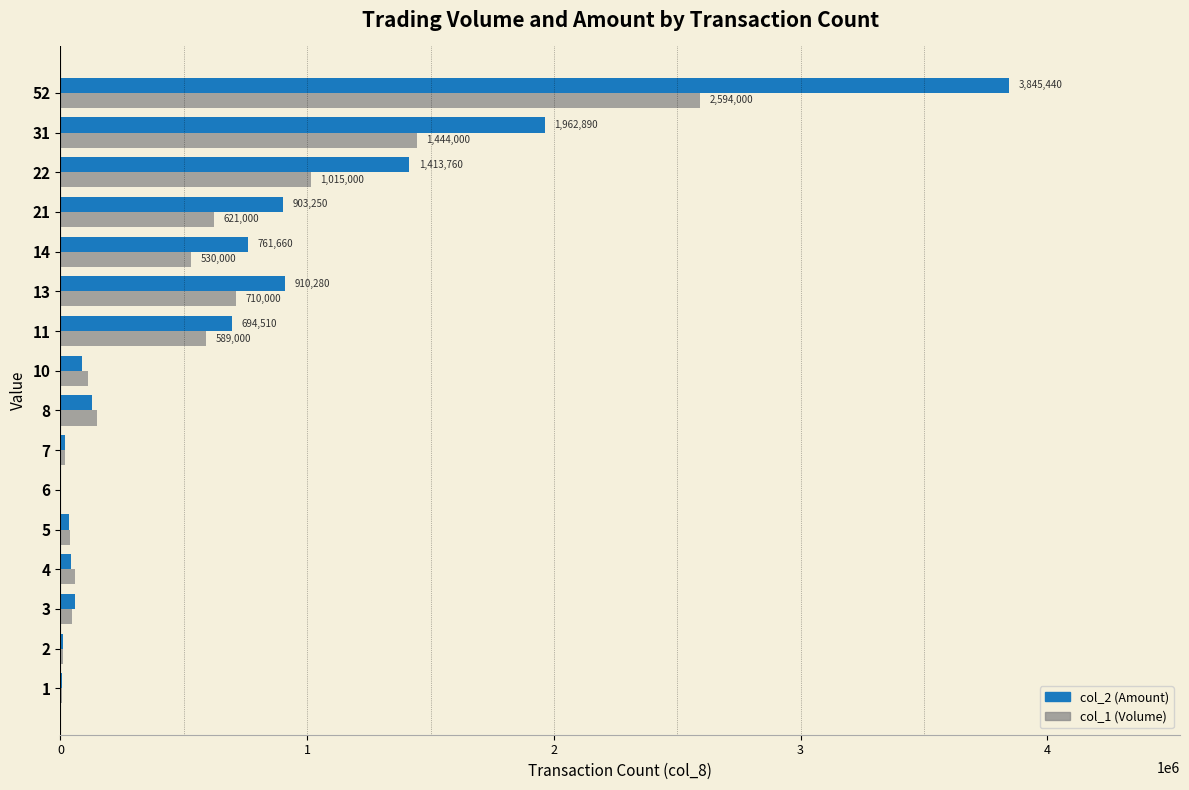

What is the greatest value displayed?

3845440